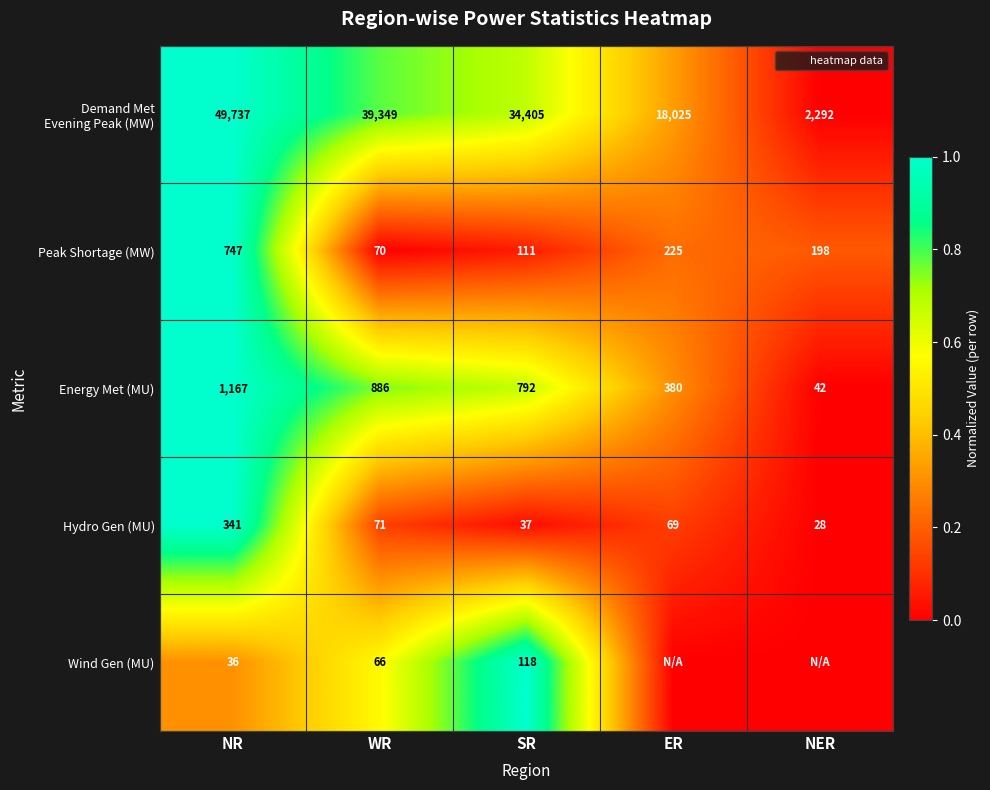

Which series has the widest spread of values?

Demand Met Evening Peak (MW)